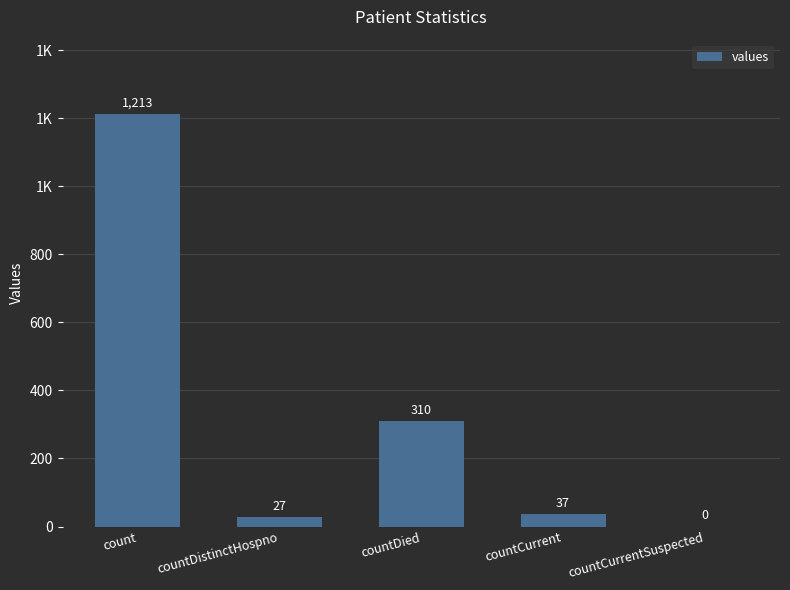

List the labels in order of value, smallest first.

countCurrentSuspected, countDistinctHospno, countCurrent, countDied, count